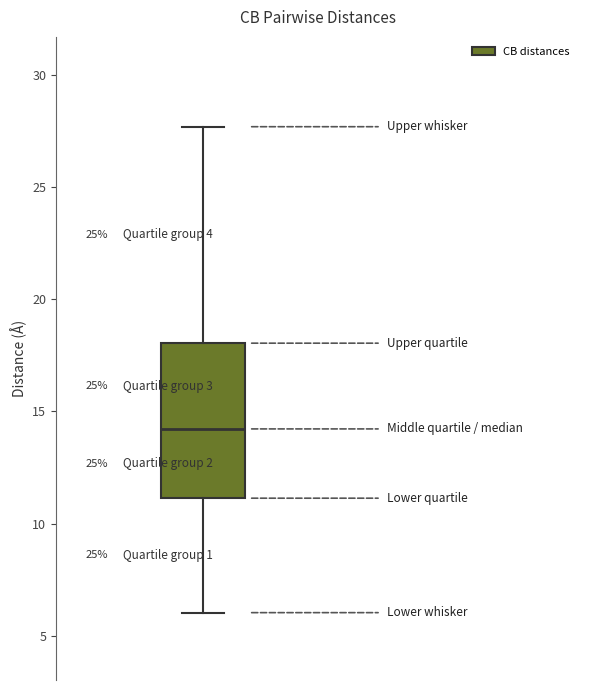

Read this box plot against the y-axis: the position of the median line, the range covered by the box, and the ends of both whiskers. The values are not printed on the chart, so give them approximately, as read against the axis.

median 14.0, box 11.0 to 18.0, whiskers 6.0 to 27.5